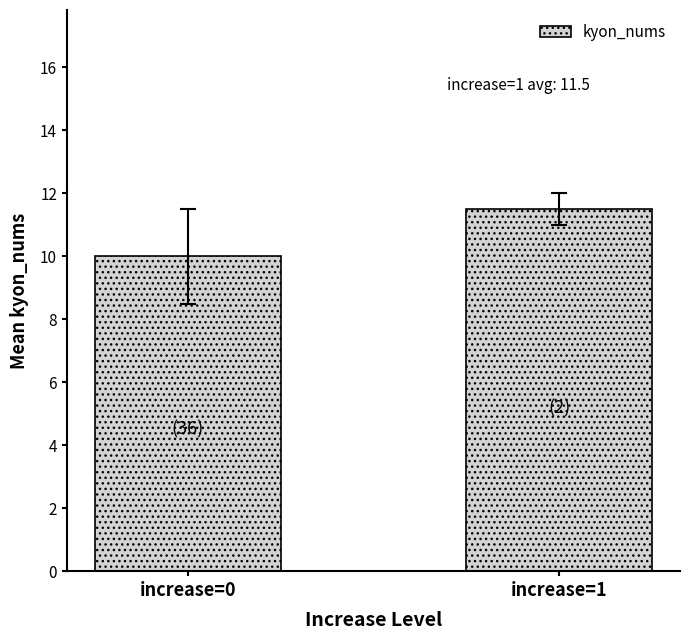

What is the value of the 2nd bar from the left?

11.5